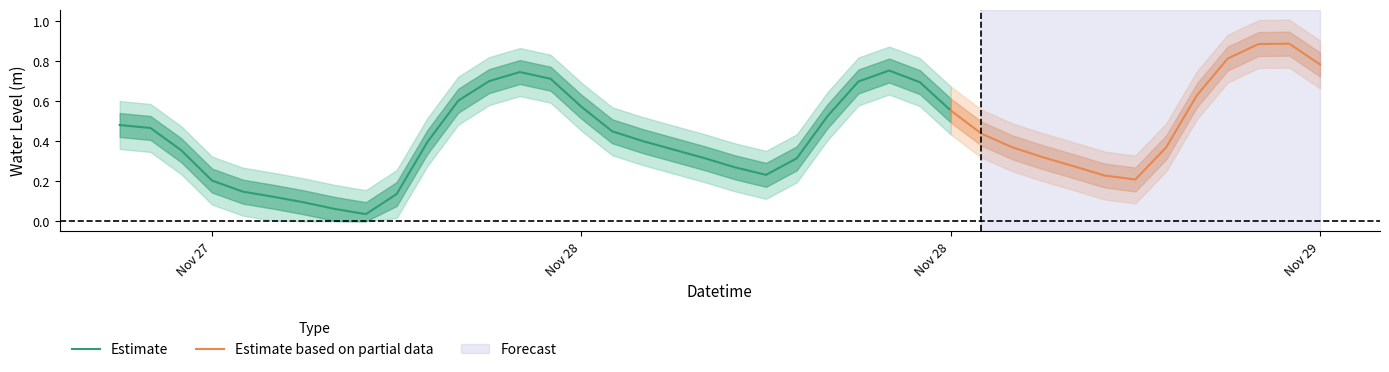

Which category has the lowest value across all series?

2023-11-27 20:00:00